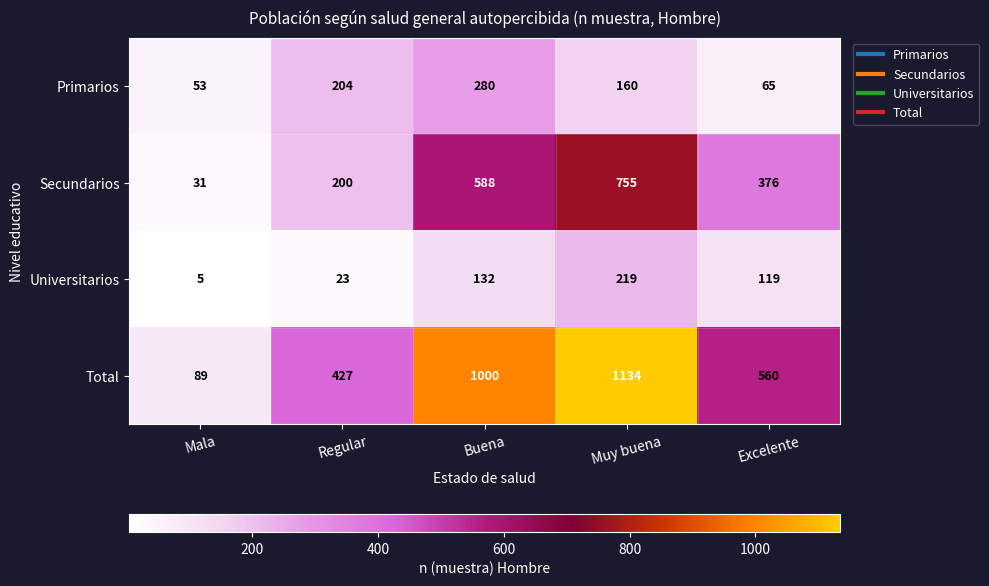

At which label is Universitarios closest to 112?

Excelente